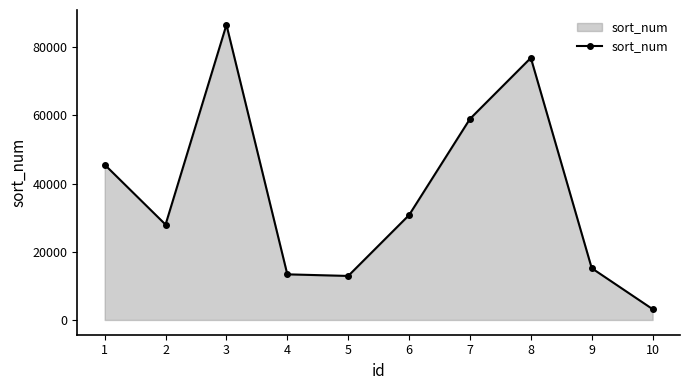

How many categories are shown in the chart?

10